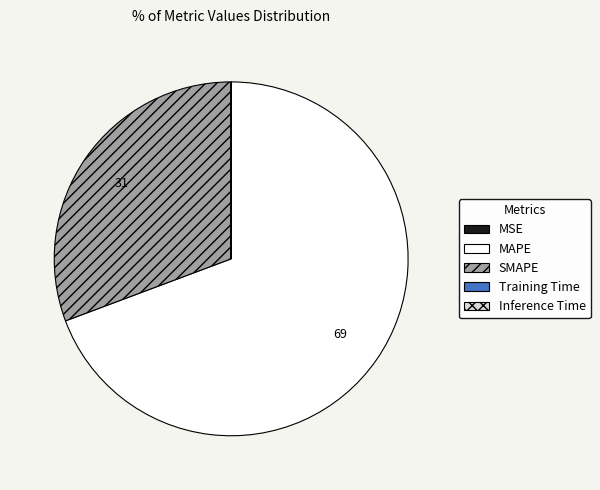

Between MAPE and SMAPE, which is larger?

MAPE